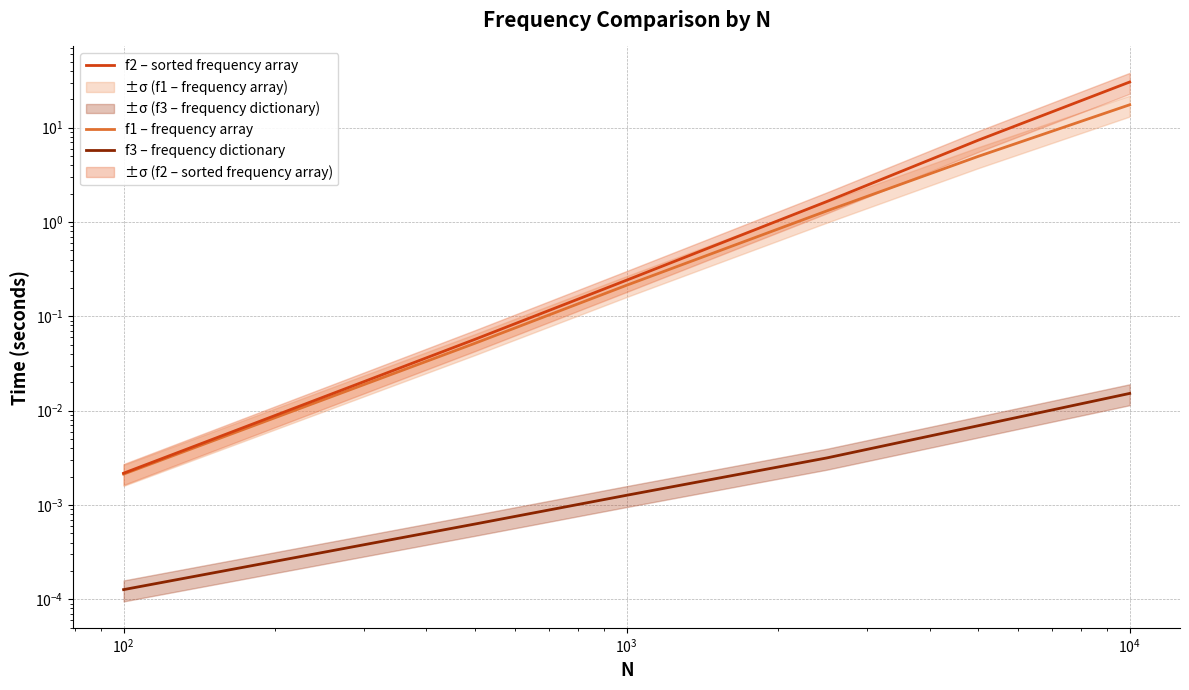

What are all the series names shown in the legend?

f1 – frequency array, f2 – sorted frequency array, f3 – frequency dictionary